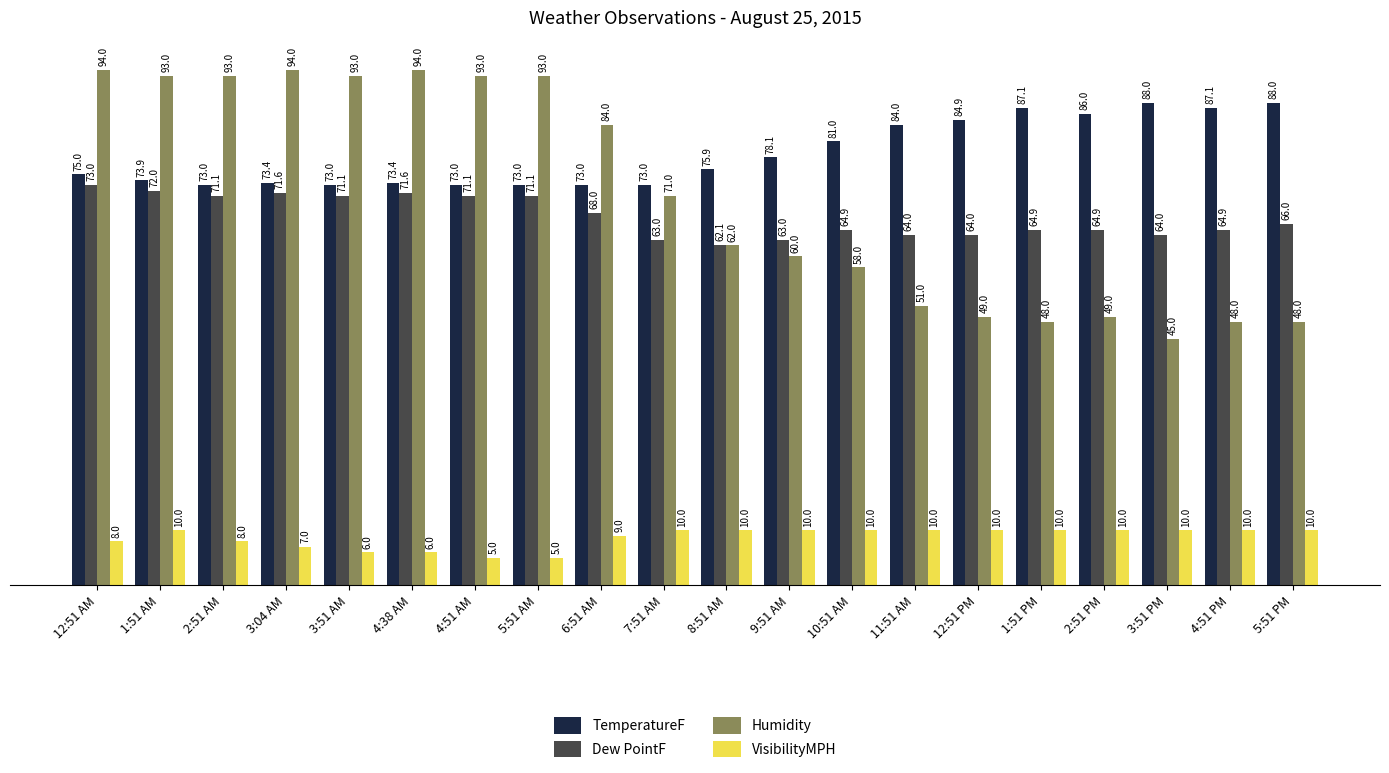

Are the bars horizontal?

No